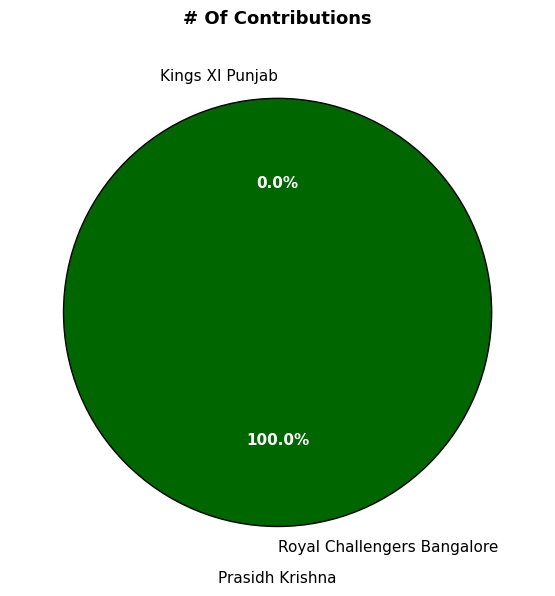

Do Royal Challengers Bangalore and Kings XI Punjab together represent more than half of the pie?

Yes